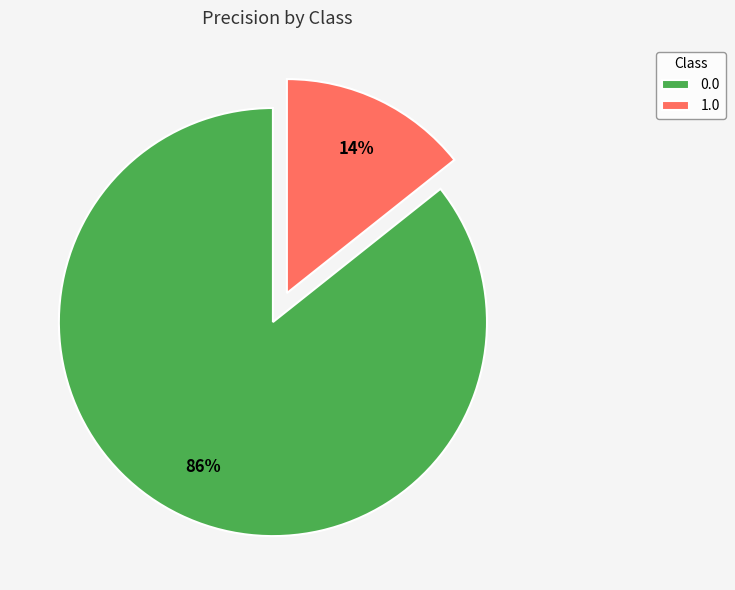

Rank the categories by value from highest to lowest.

0.0, 1.0